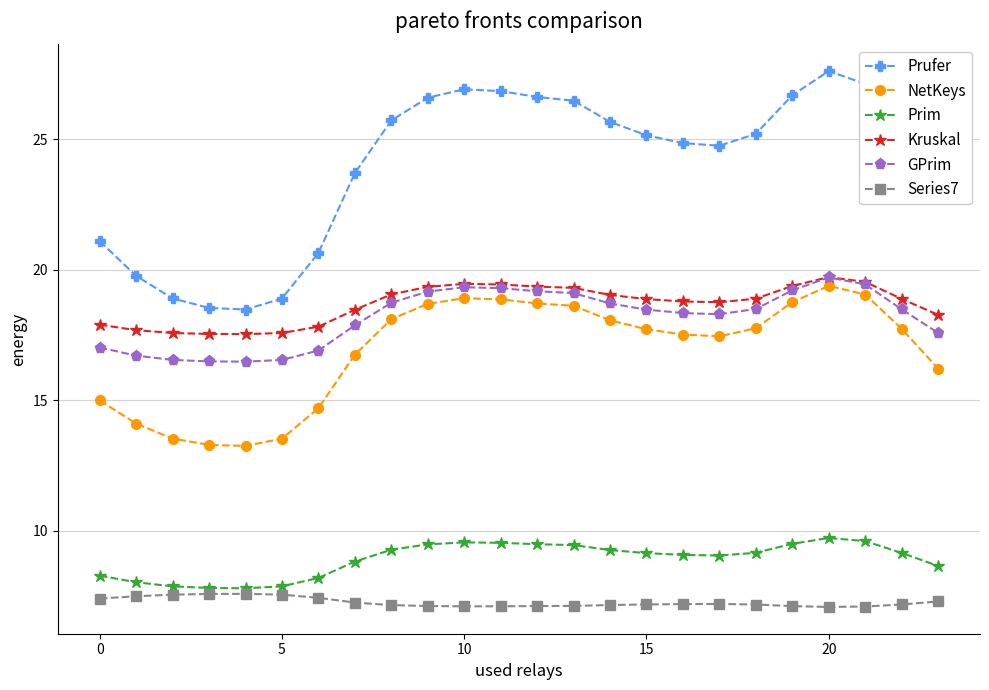

How many lines are shown in the chart?

6